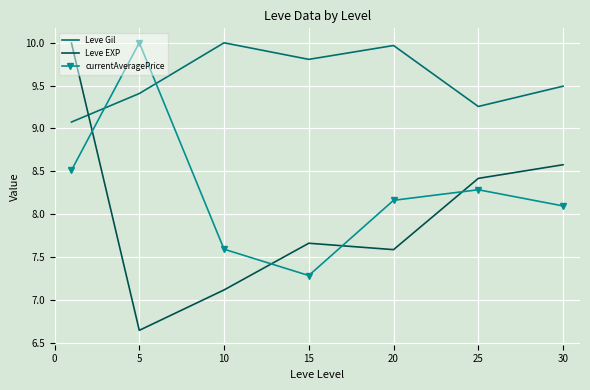

In currentAveragePrice, how many points are higher than both neighbors (excluding endpoints)?

2